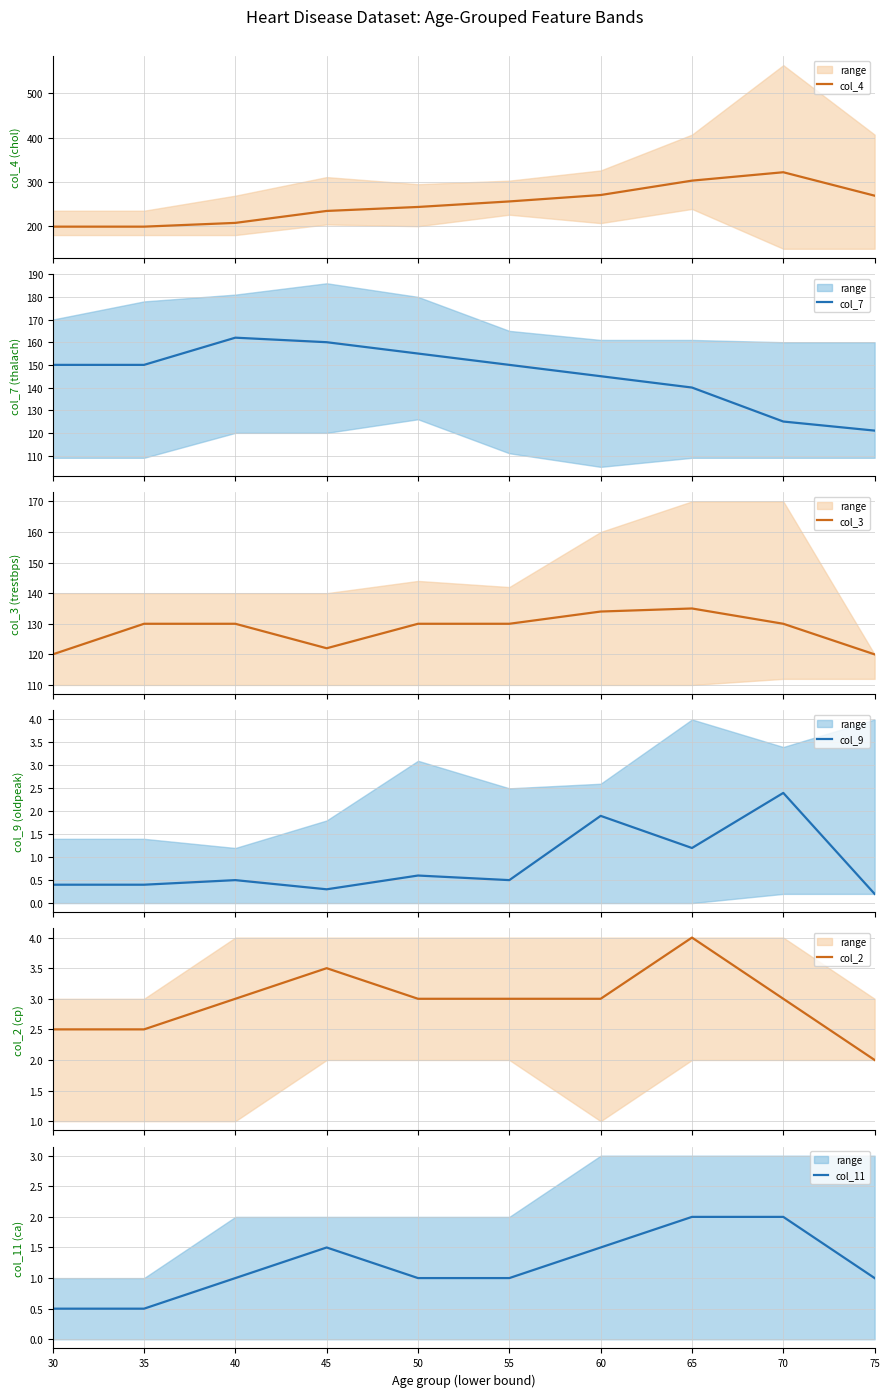

How many interior local peaks does the col_7 series have?

1